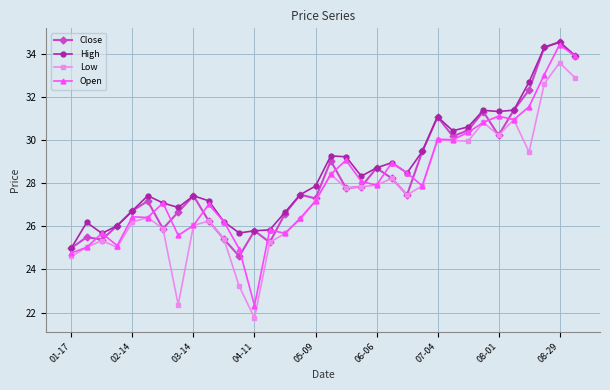

True or false: Low and High intersect in this chart.

False